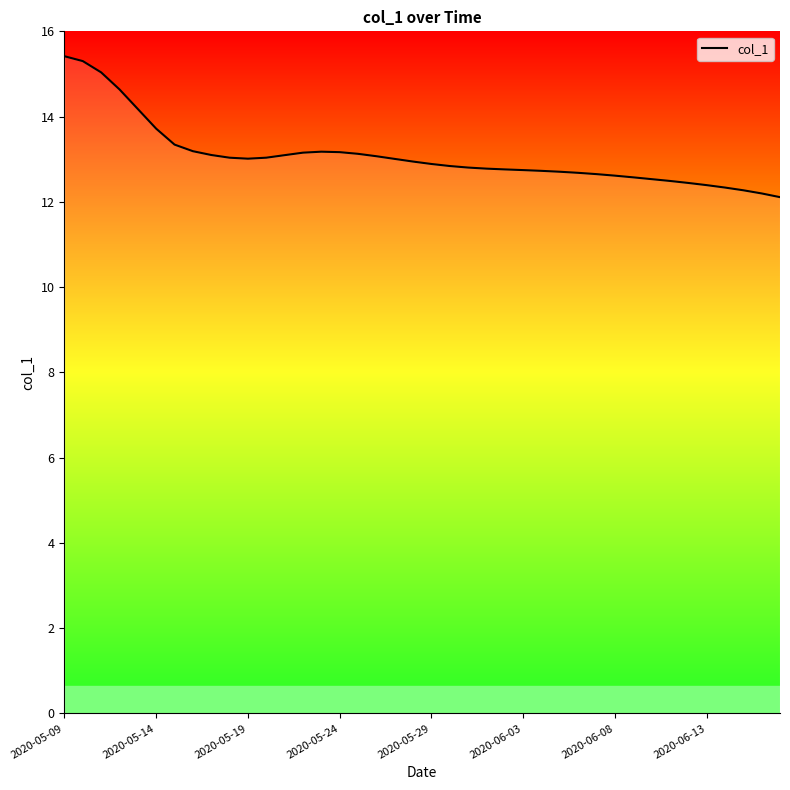

What is the smallest value displayed?

12.1